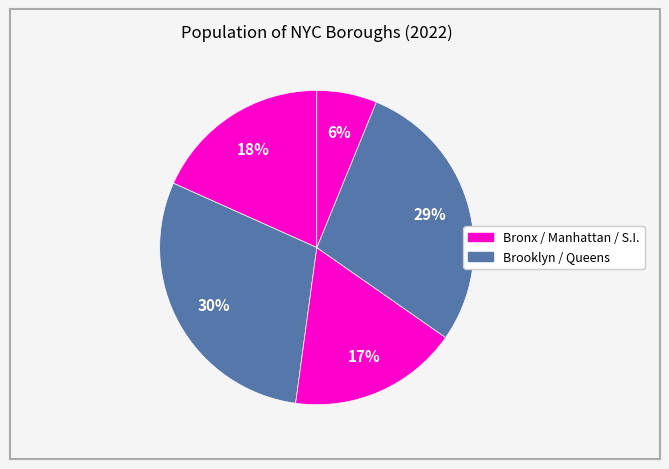

Rank the categories by value from highest to lowest.

Brooklyn, Queens, Bronx, Manhattan, Staten Island